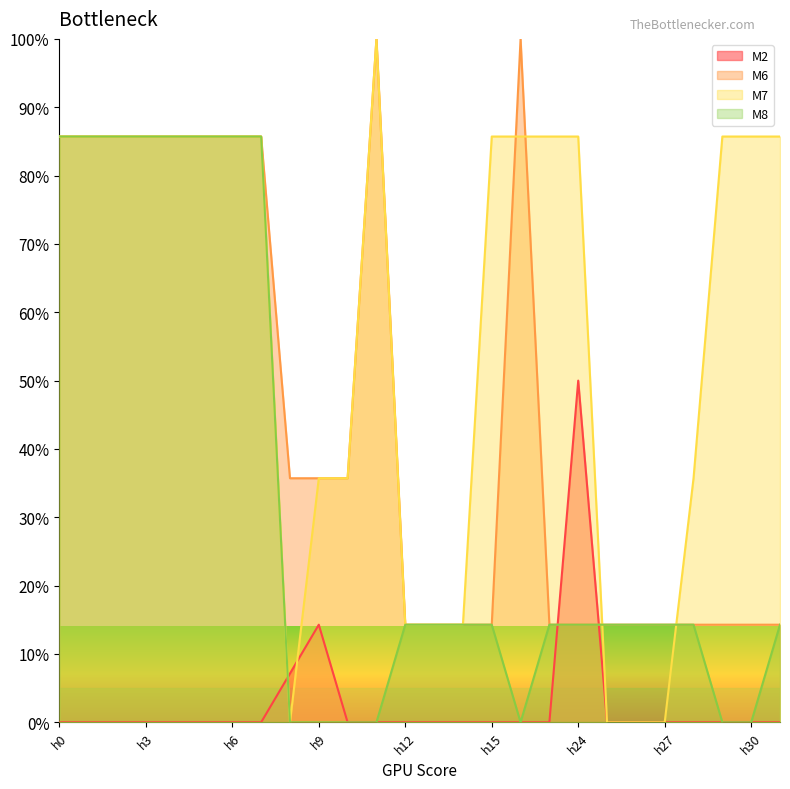

Reading left to right, transcribe all the data shown in this chart.

M2: h0=0.0	h1=0.0	h2=0.0	h3=0.0	h4=0.0	h5=0.0	h6=0.0	h7=0.0	h8=7.1	h9=14.3	h10=0.0	h11=0.0	h12=0.0	h13=0.0	h14=0.0	h15=0.0	h16=0.0	h17=0.0	h24=50.0	h25=0.0	h26=0.0	h27=0.0	h28=0.0	h29=0.0	h30=0.0	h37=0.0
M6: h0=85.7	h1=85.7	h2=85.7	h3=85.7	h4=85.7	h5=85.7	h6=85.7	h7=85.7	h8=35.7	h9=35.7	h10=35.7	h11=100.0	h12=14.3	h13=14.3	h14=14.3	h15=14.3	h16=100.0	h17=14.3	h24=14.3	h25=14.3	h26=14.3	h27=14.3	h28=14.3	h29=14.3	h30=14.3	h37=14.3
M7: h0=85.7	h1=85.7	h2=85.7	h3=85.7	h4=85.7	h5=85.7	h6=85.7	h7=85.7	h8=0.0	h9=35.7	h10=35.7	h11=100.0	h12=14.3	h13=14.3	h14=14.3	h15=85.7	h16=85.7	h17=85.7	h24=85.7	h25=0.0	h26=0.0	h27=0.0	h28=35.7	h29=85.7	h30=85.7	h37=85.7
M8: h0=85.7	h1=85.7	h2=85.7	h3=85.7	h4=85.7	h5=85.7	h6=85.7	h7=85.7	h8=0.0	h9=0.0	h10=0.0	h11=0.0	h12=14.3	h13=14.3	h14=14.3	h15=14.3	h16=0.0	h17=14.3	h24=14.3	h25=14.3	h26=14.3	h27=14.3	h28=14.3	h29=0.0	h30=0.0	h37=14.3